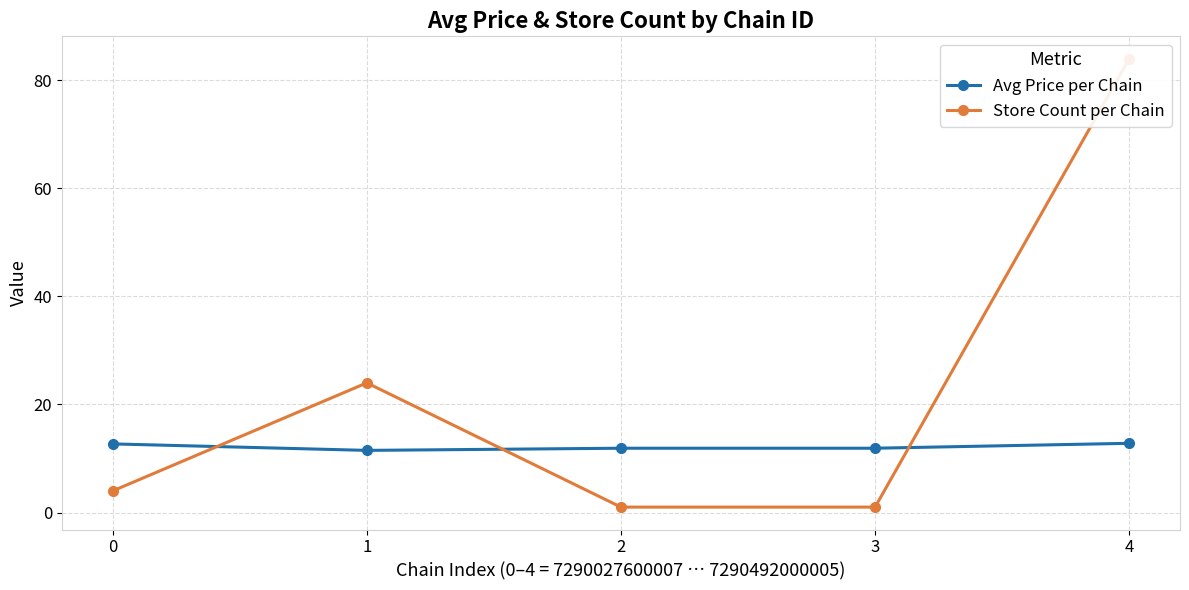

Count the number of categories in the chart.

5